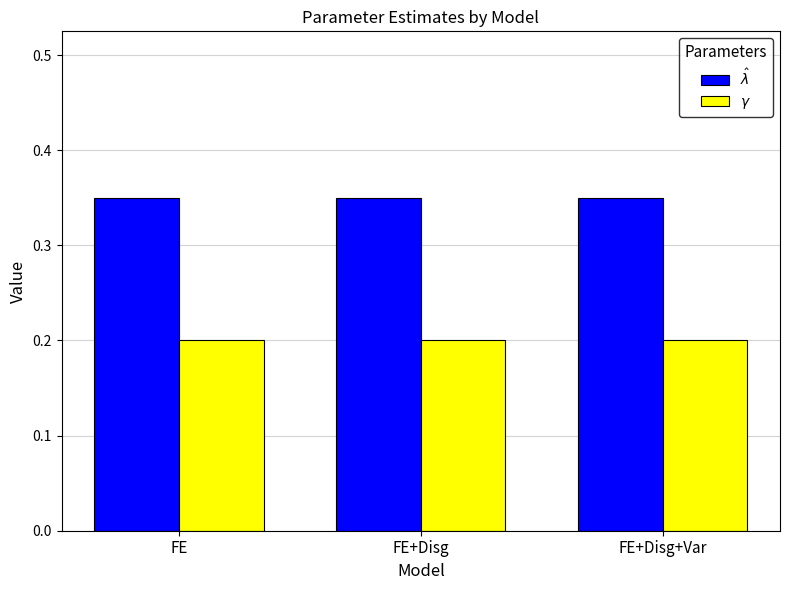

What is the label of the 3rd bar from the right?

FE